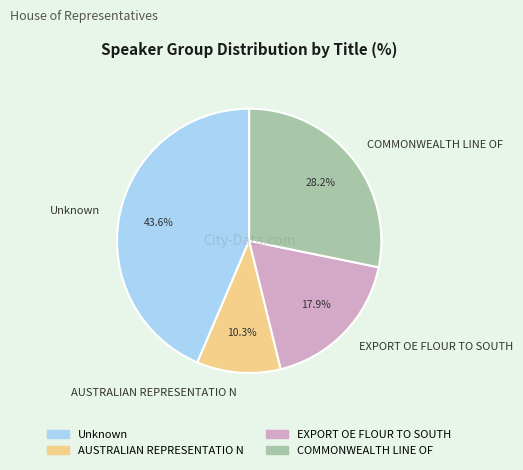

Is there any slice that represents more than half of the pie?

No